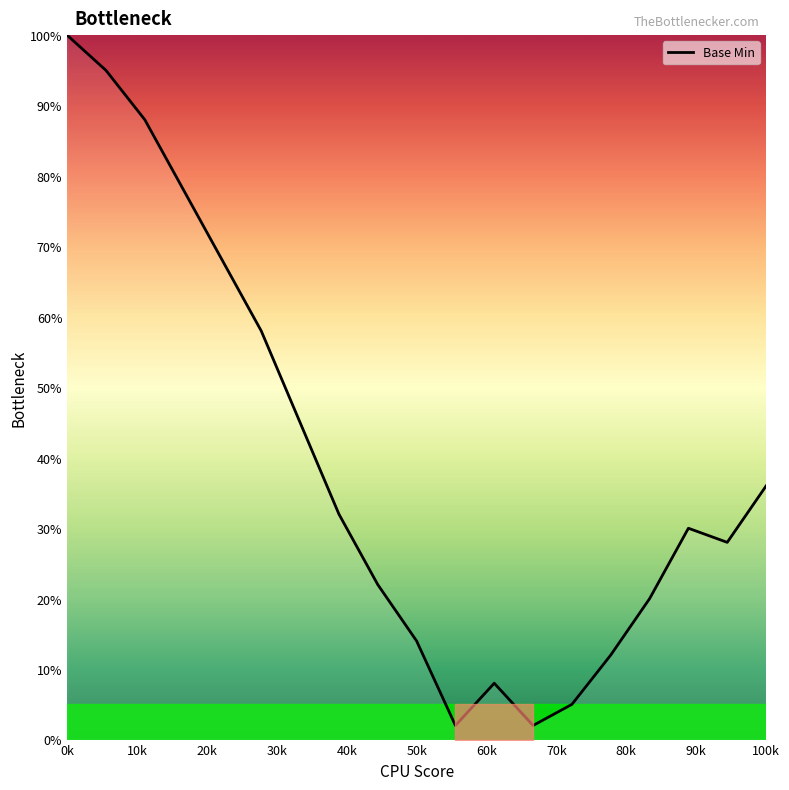

Is this an area chart (filled region under the line)?

No